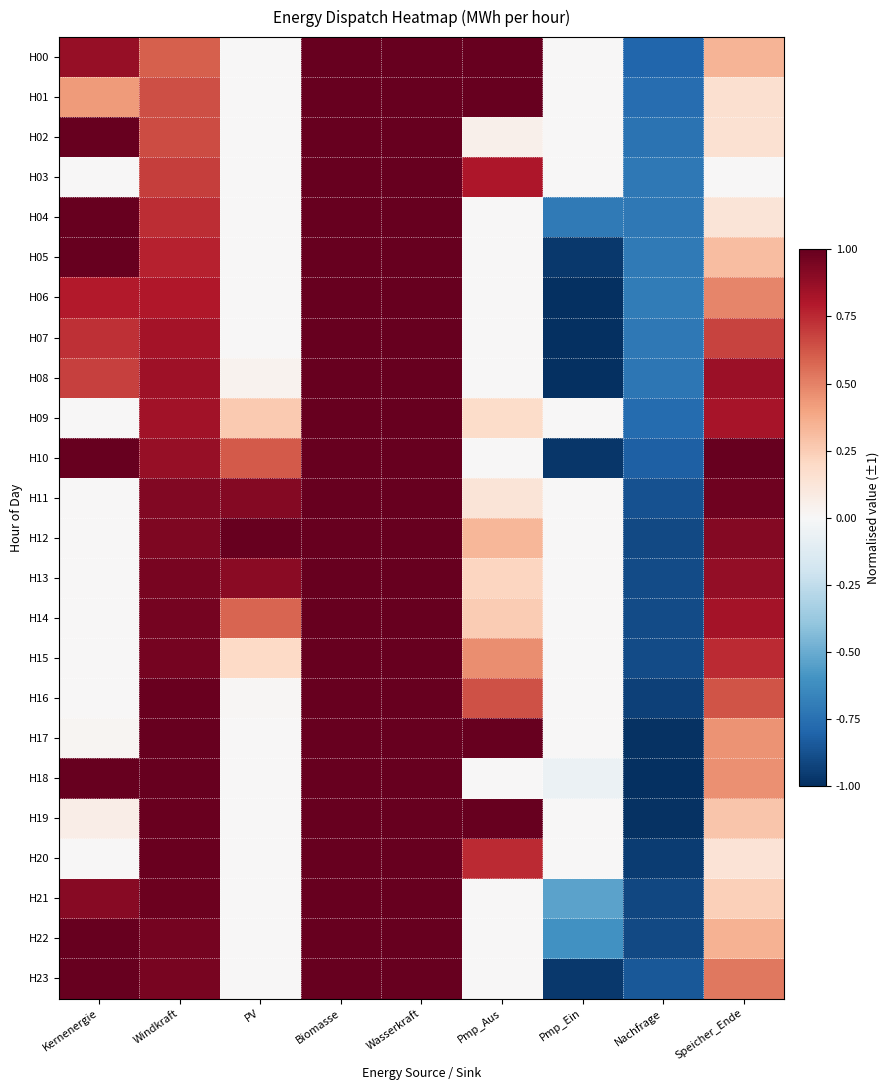

Rank the series at Pmp_Aus from highest to lowest value.

H00, H01, H17, H19, H03, H20, H16, H15, H12, H14, H13, H09, H11, H02, H04, H05, H06, H07, H08, H10, H18, H21, H22, H23